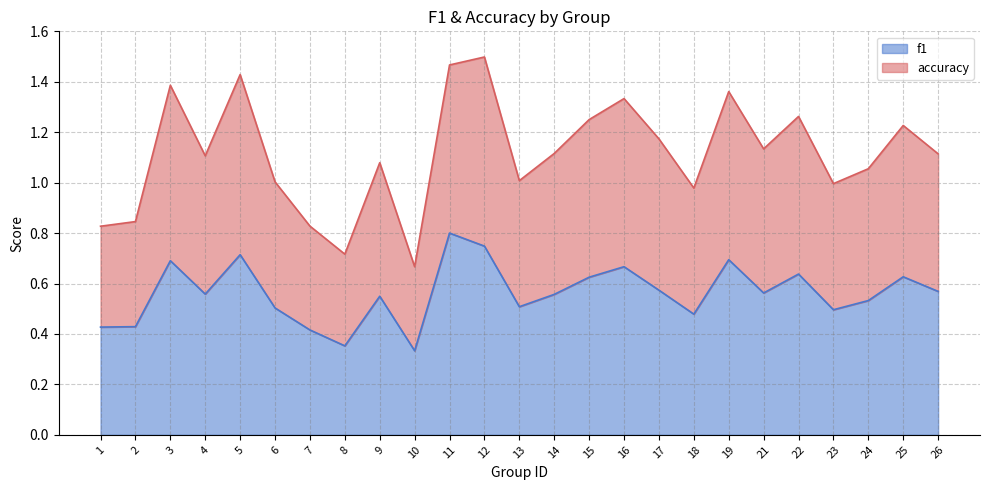

Rank the series by their maximum value, from lowest to highest.

f1, accuracy